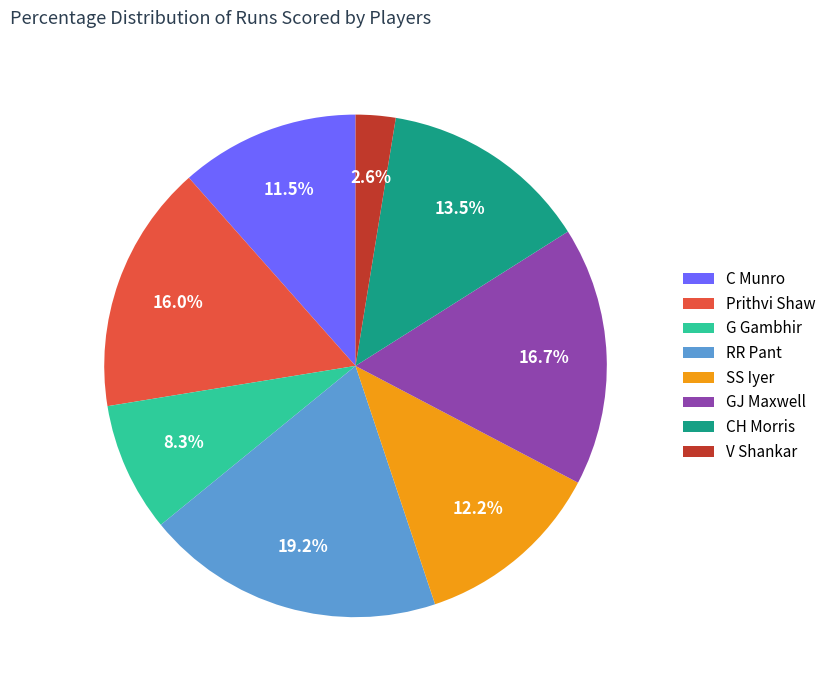

How many slices are in this pie chart?

8